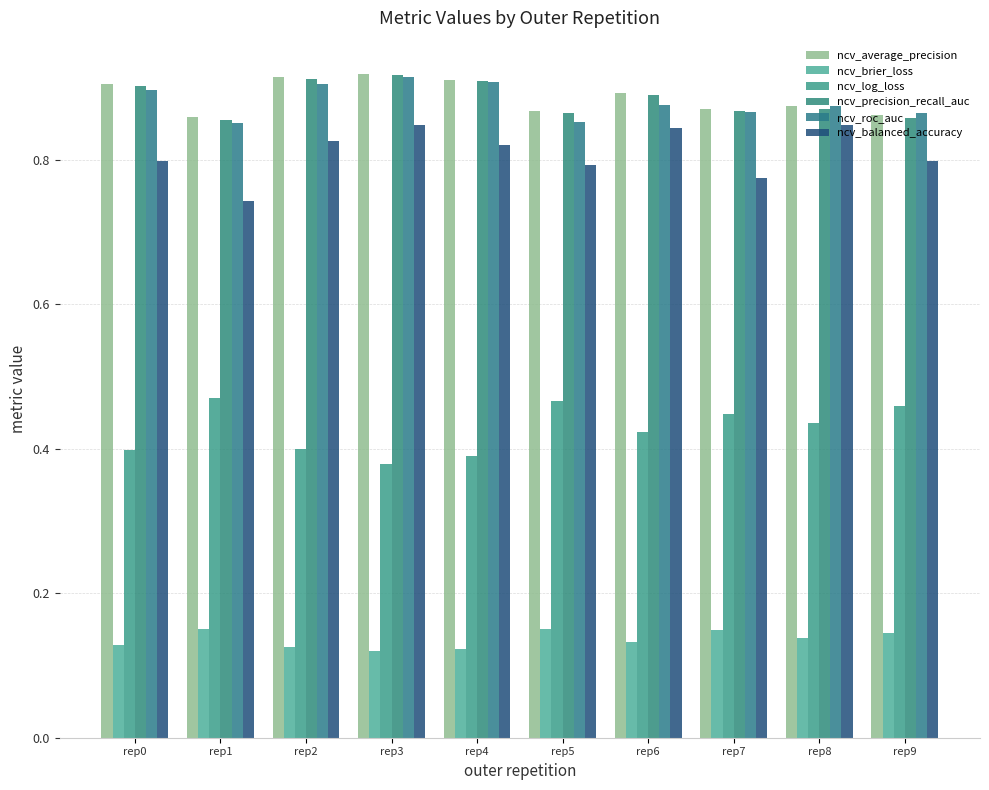

The ncv_average_precision series shows 1.2 at rep2. True or false?

False